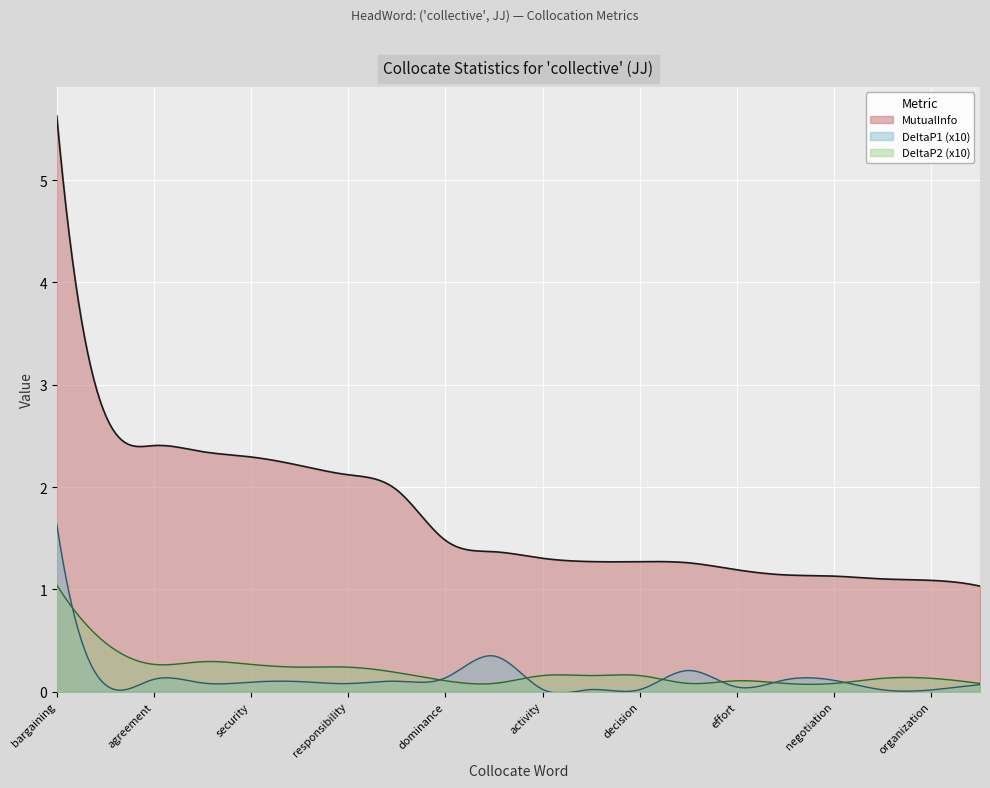

True or false: the data has more than 1 interior local peaks.

False